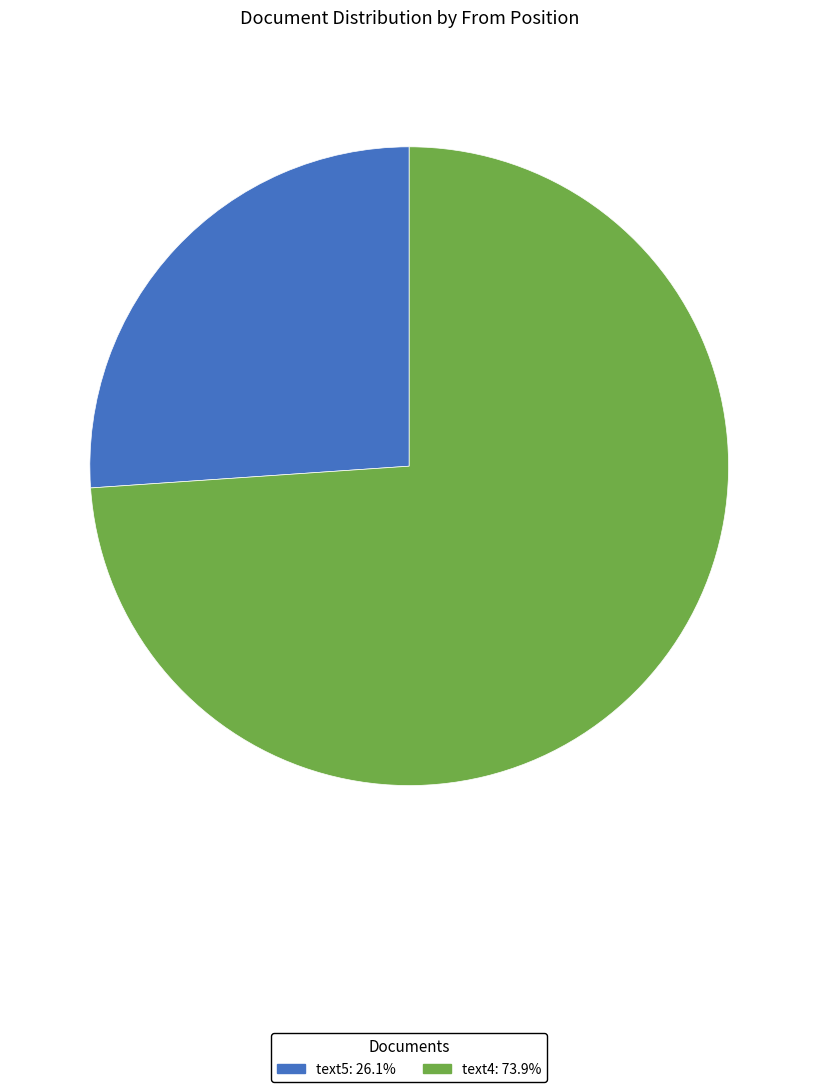

Rank the categories by value from highest to lowest.

text4, text5